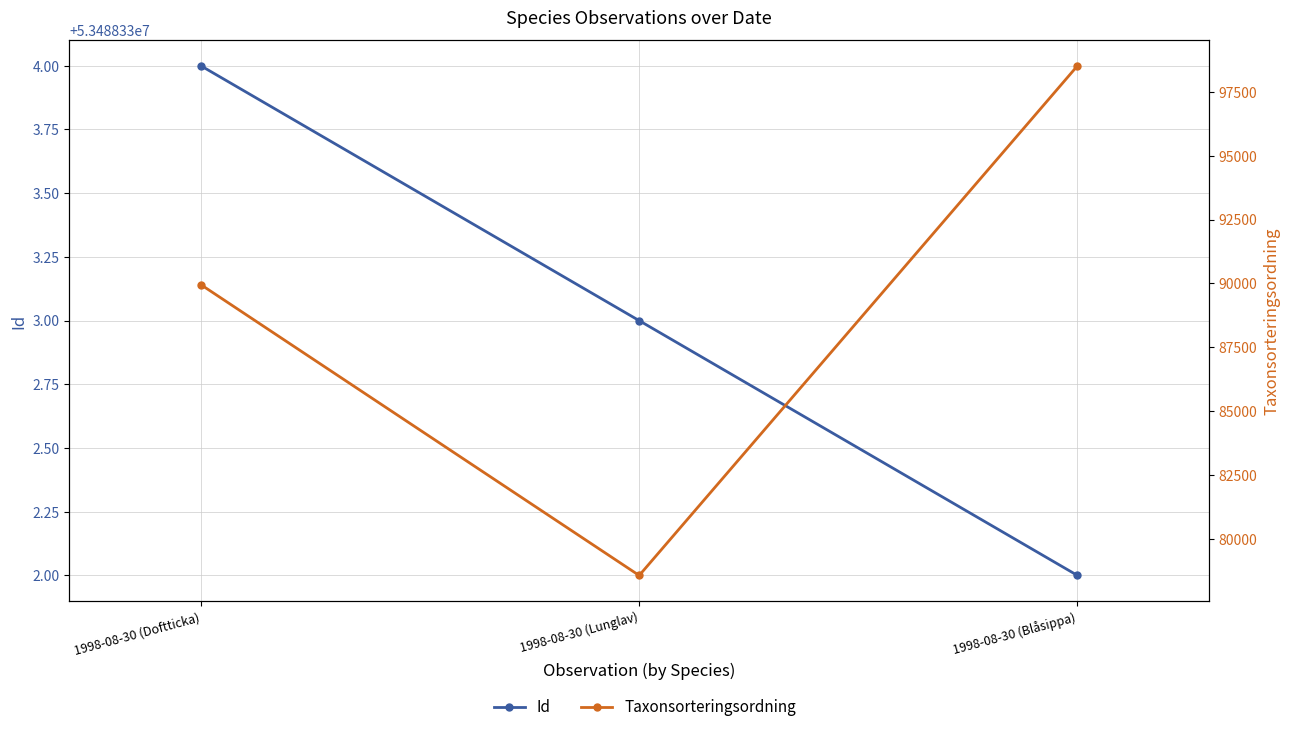

Does the chart display data point markers on the line(s)?

Yes